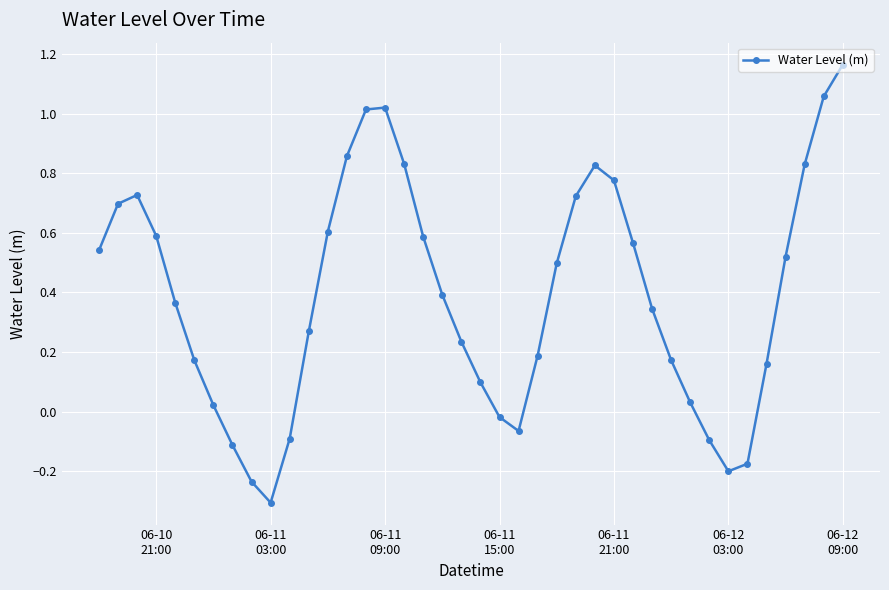

What is the difference between the second highest and second lowest values?

1.3